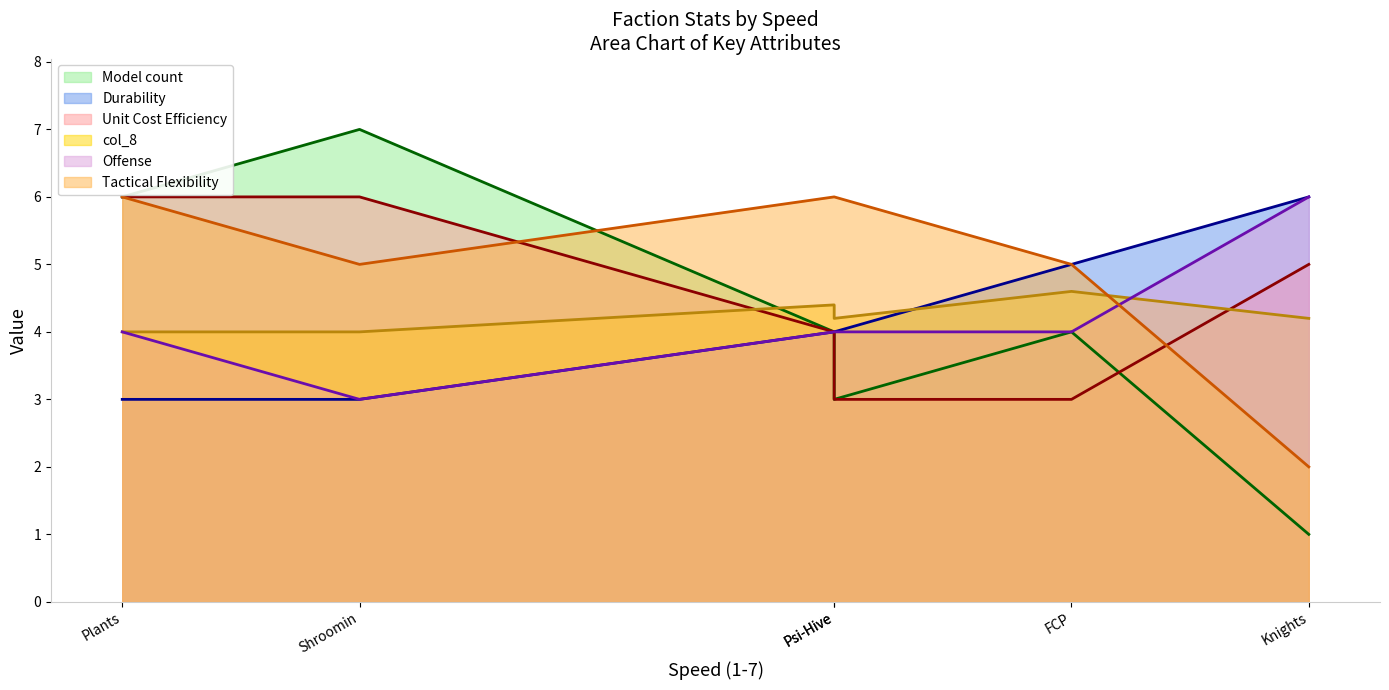

What is the minimum value for col_8: line?

4.0